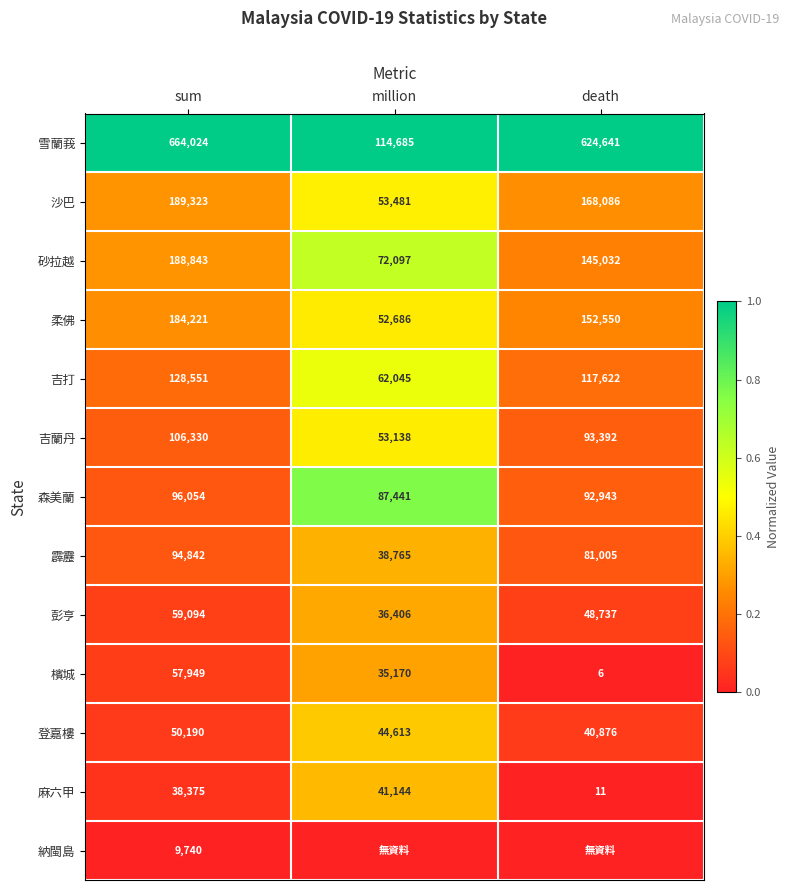

Is the value of 吉蘭丹 at sum greater than the value of 雪蘭莪 at million?

No